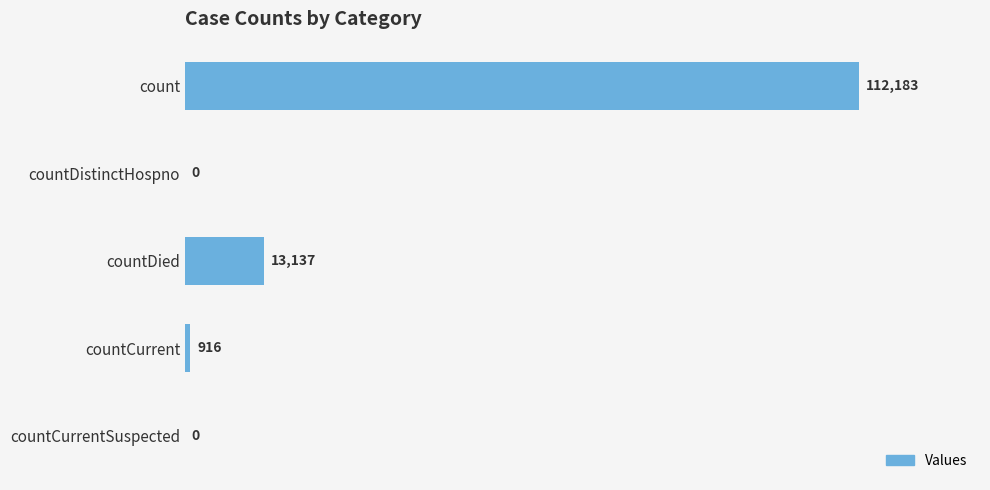

Are the bars horizontal?

Yes